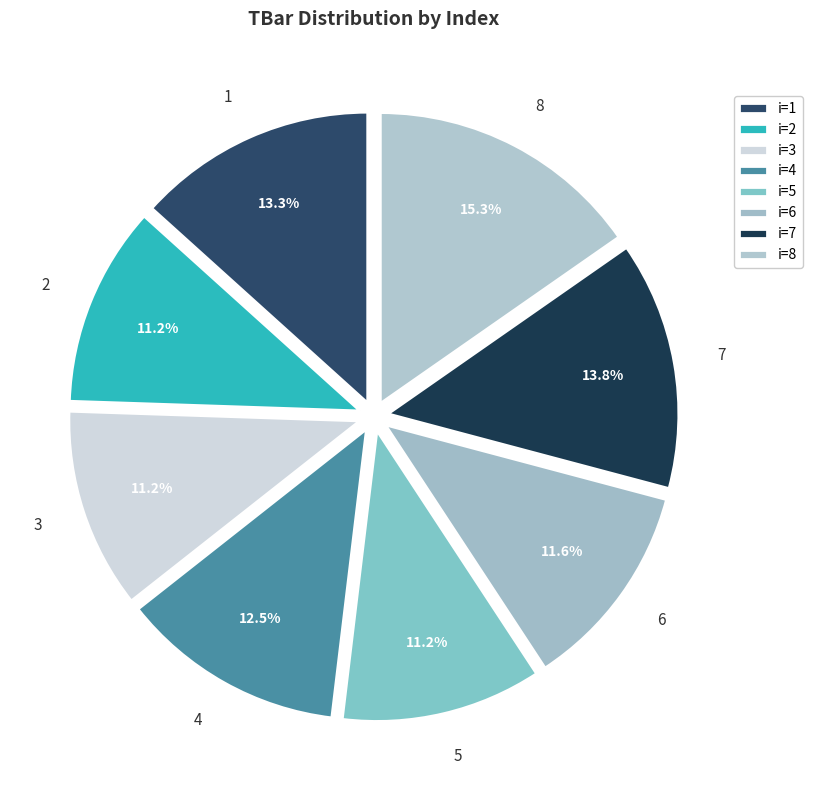

Does 8 account for over 50% of the chart?

No